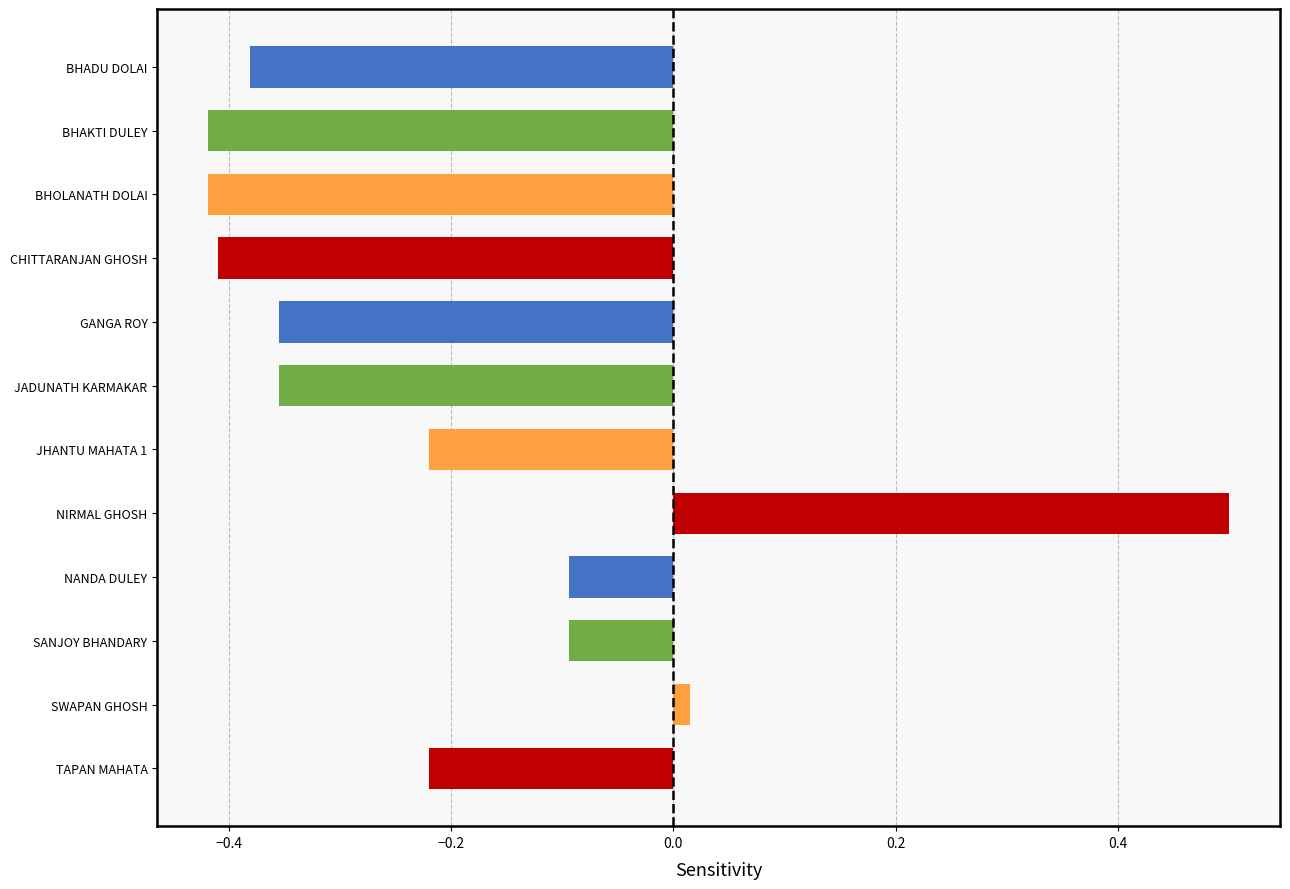

How many negative values are there?

10